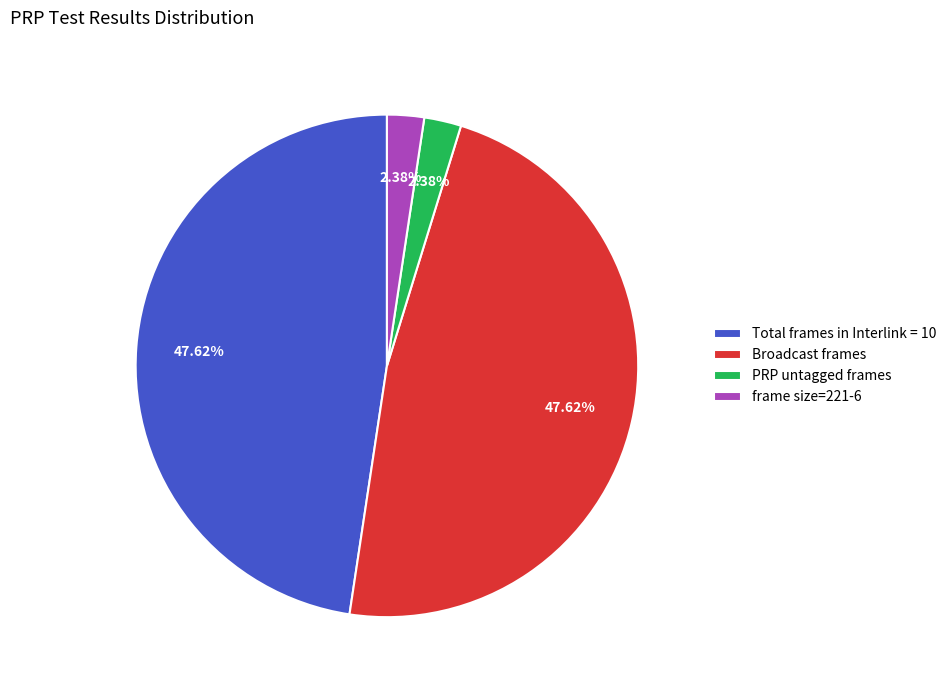

Count the number of slices in the pie.

4